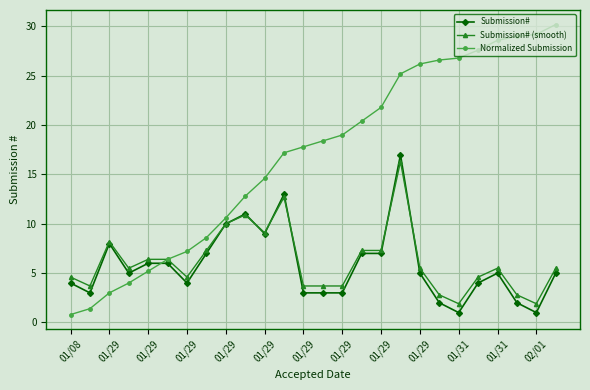

What is the maximum value for Submission#?

17.0